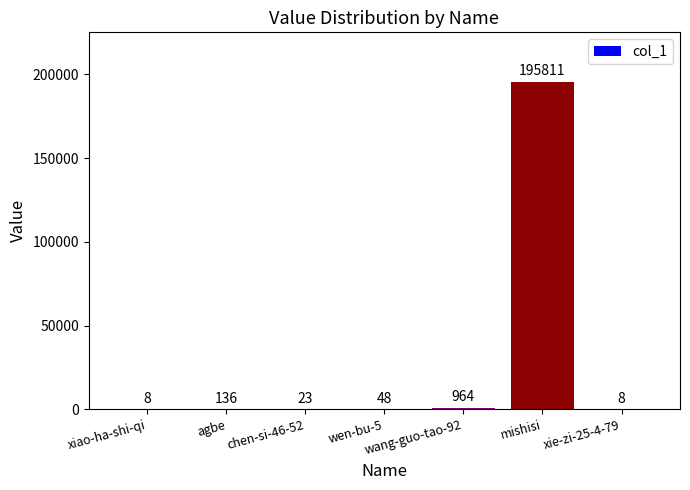

What is the change in value from xiao-ha-shi-qi to wen-bu-5?

+40